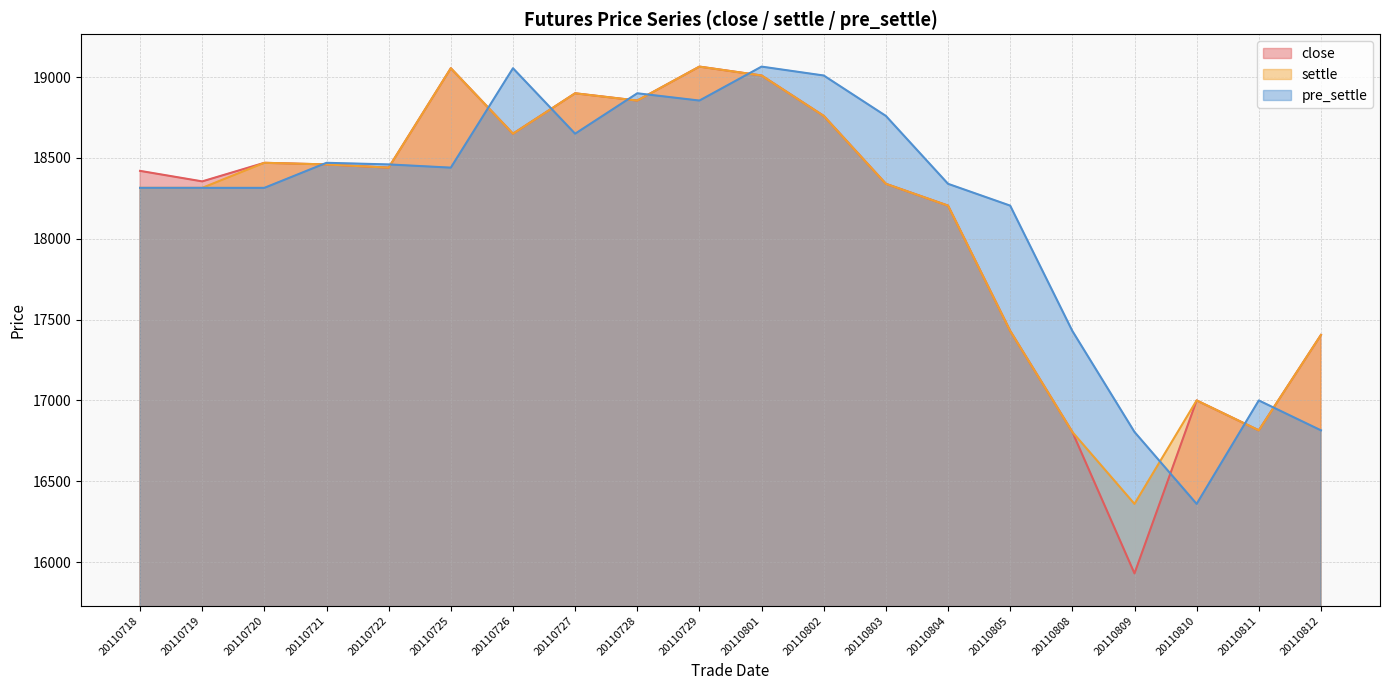

At which category is the sum across all series the highest?

20110801